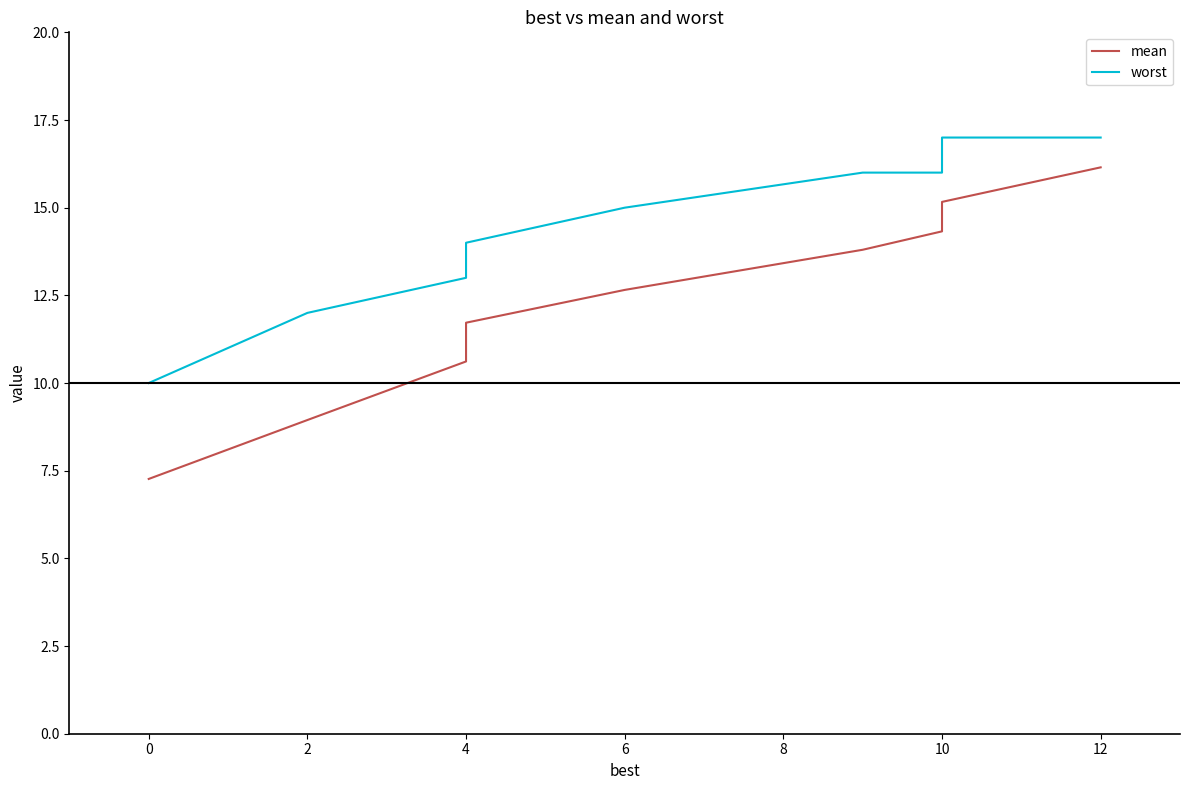

True or false: worst and mean intersect in this chart.

False